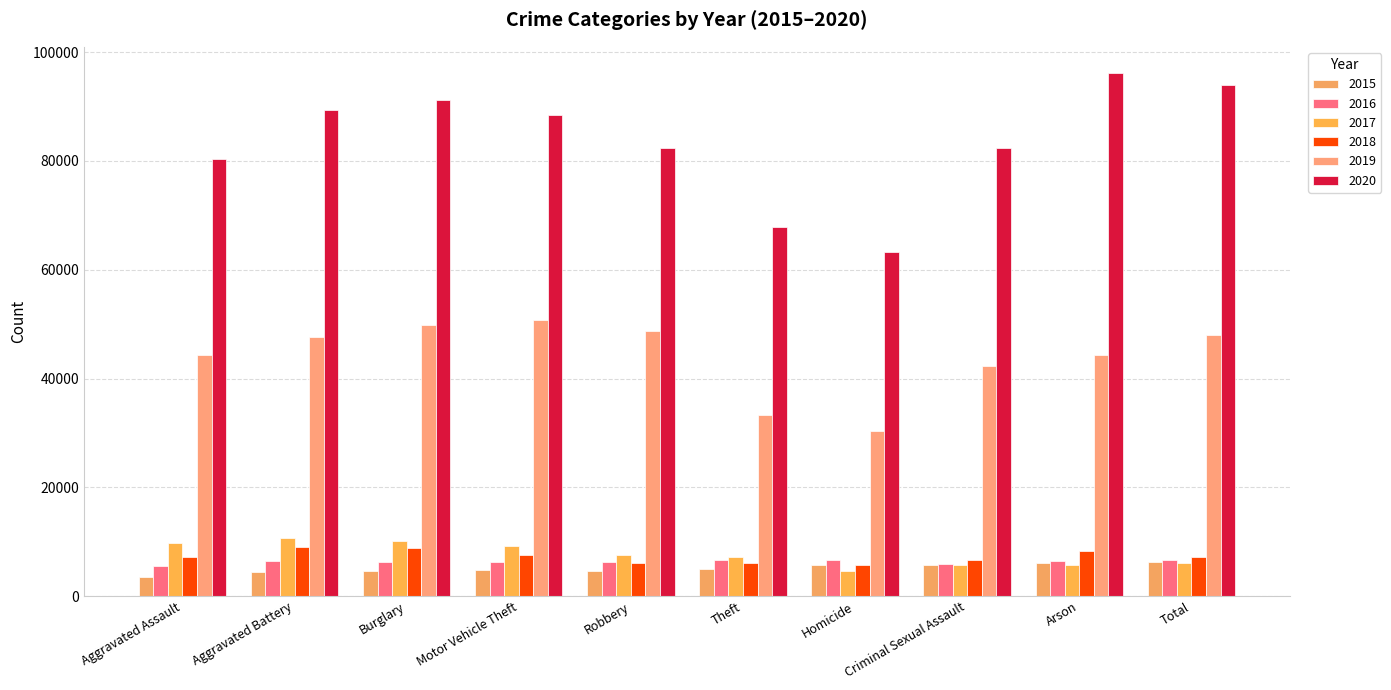

What is the difference between the maximum and minimum values in the 2019 series?

20293